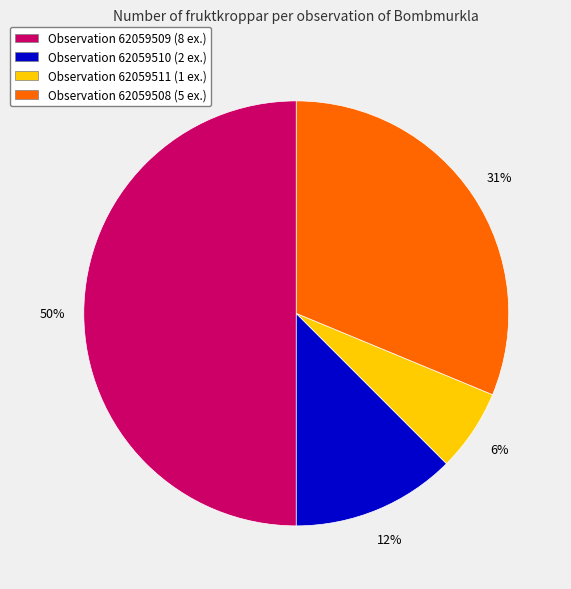

Is the sum of Observation 62059511 (1 ex.) and Observation 62059508 (5 ex.) greater than half?

No